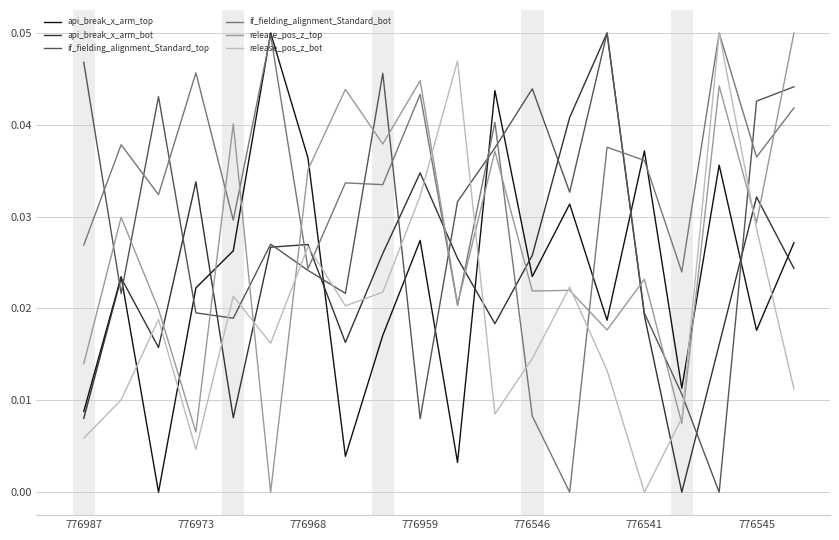

How many categories are shown in the chart?

20